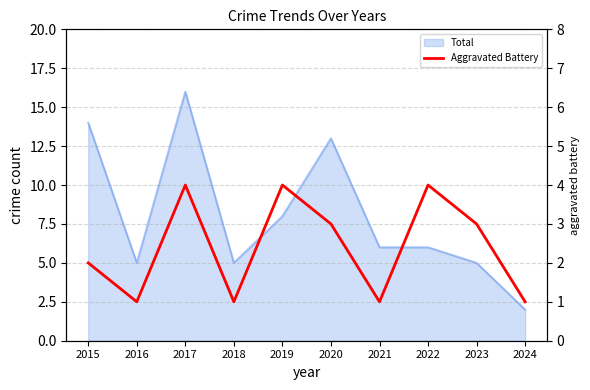

Count the number of categories in the chart.

10